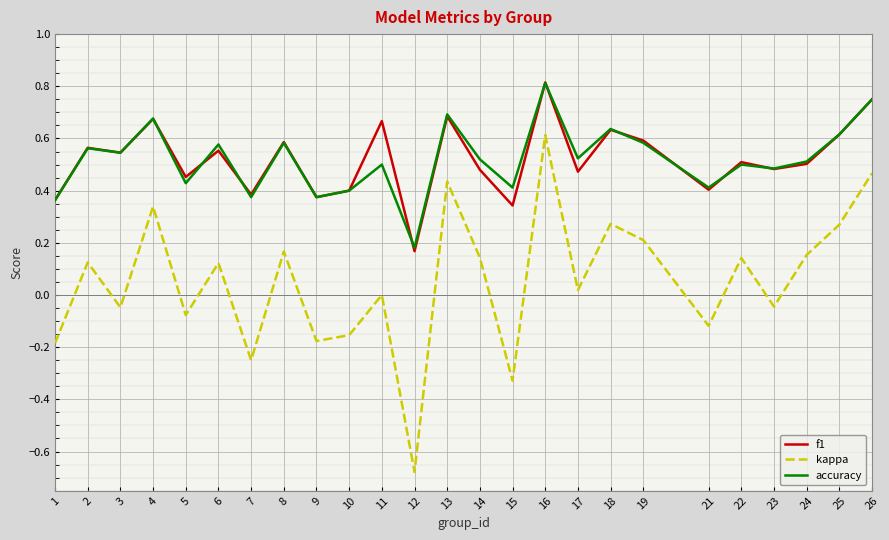

True or false: f1 and kappa cross at least once.

False